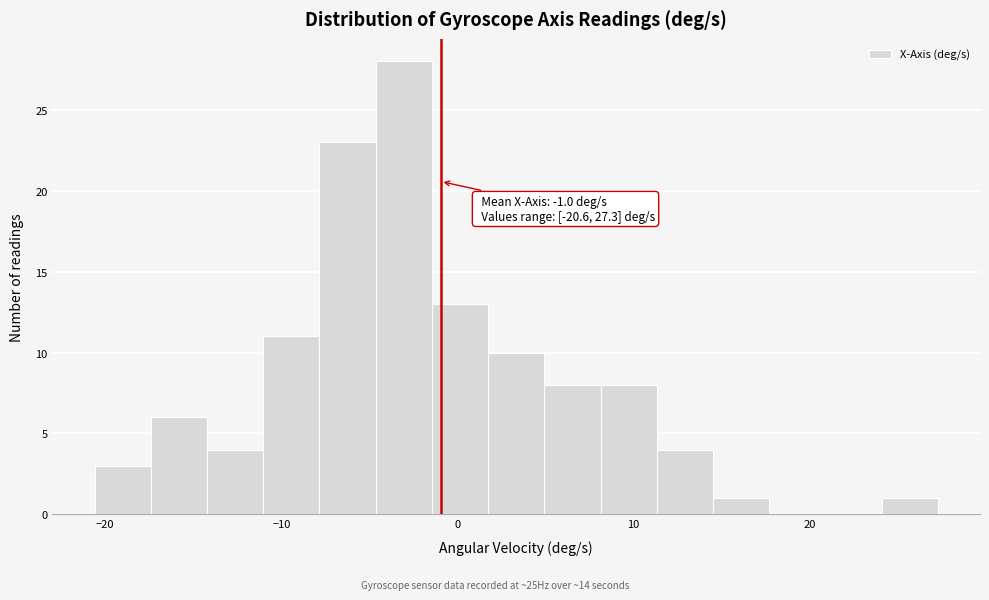

Read against the x-axis, roughly where is the centre of the tallest bar?

-3